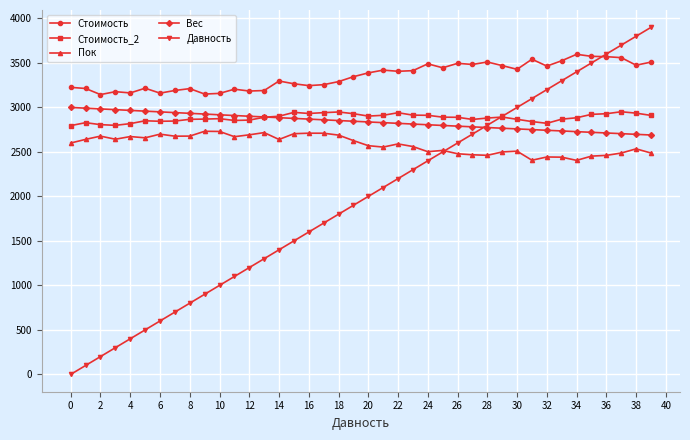

True or false: Давность has more than 2 points higher than both neighbors.

False